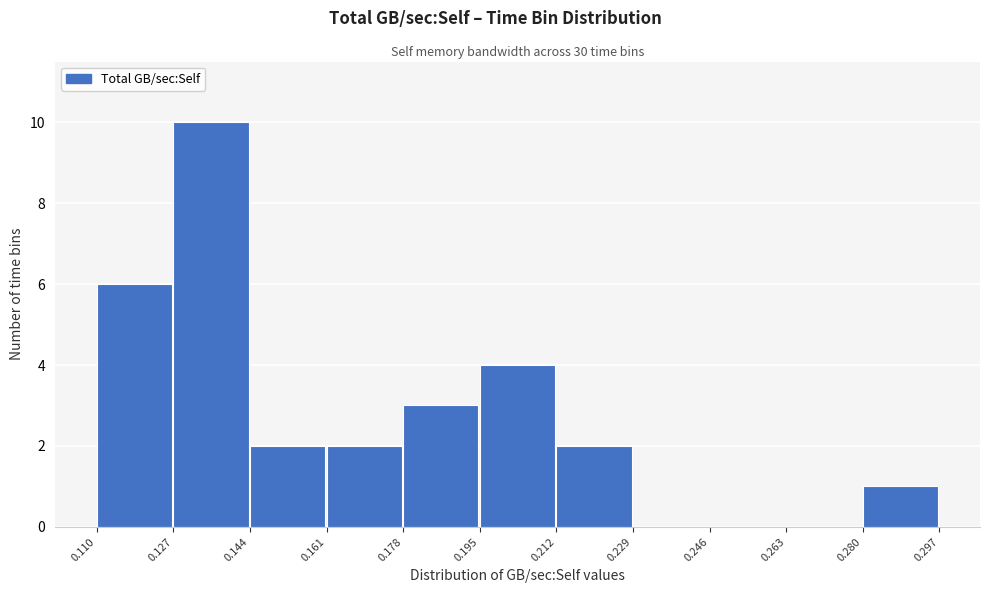

What is the height of the bar covering 0.280 to 0.297 on the x-axis? The values are not printed on the chart, so give them approximately, as read against the axis.

1